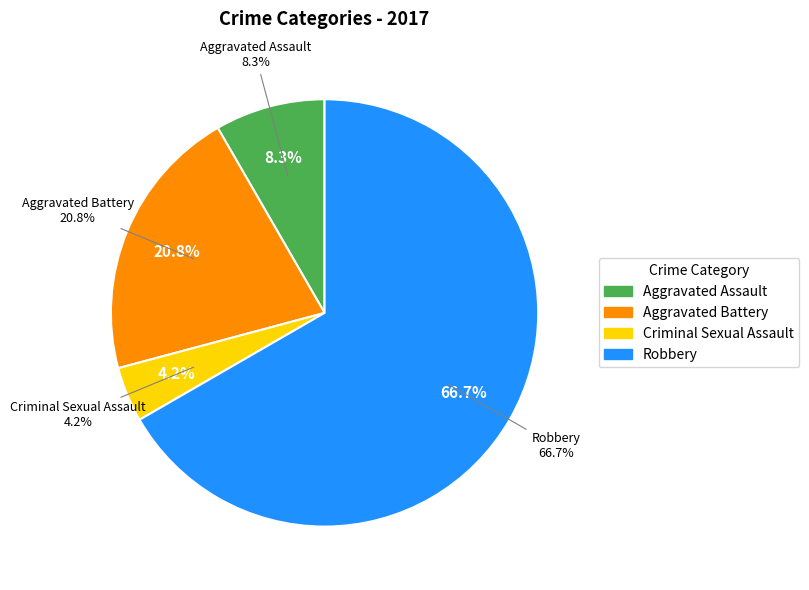

What percentage is the Criminal Sexual Assault slice, to the nearest percent?

4%